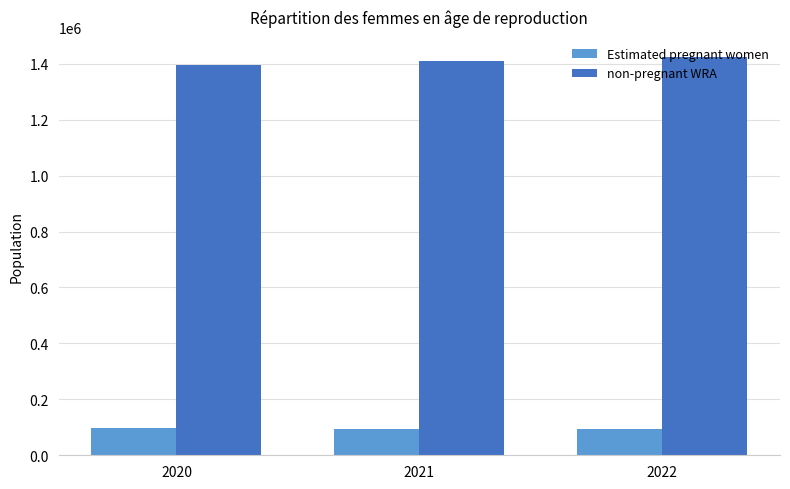

Are the bars horizontal?

No